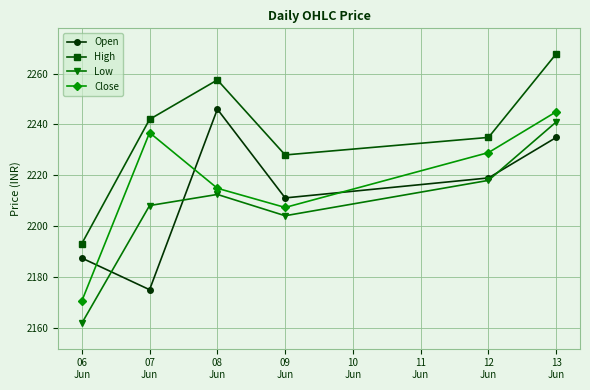

Where is Open nearest to the value 2210?

09
Jun